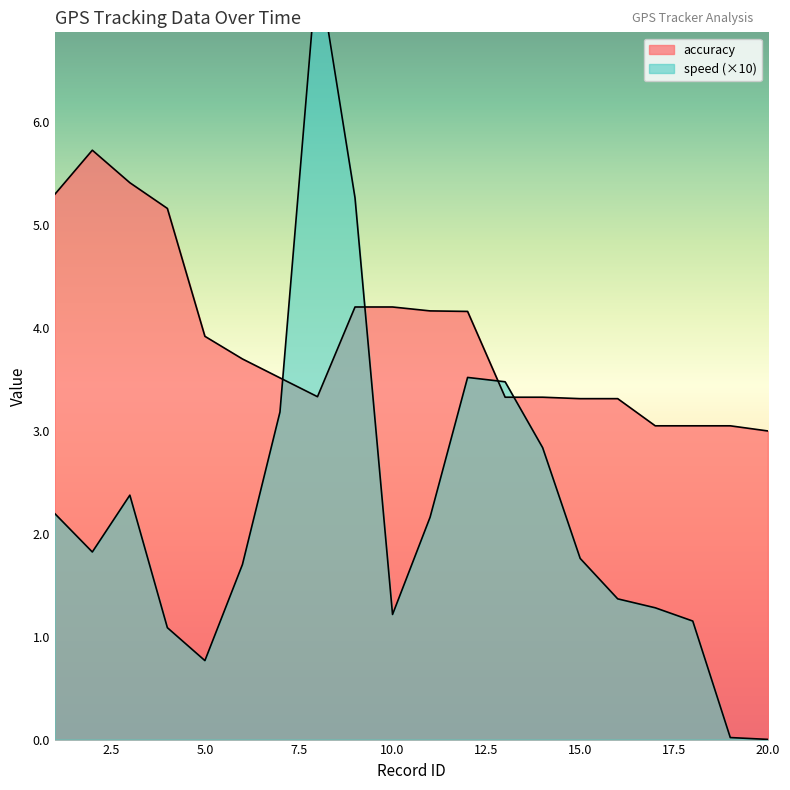

What is the average value of the accuracy series?

3.9